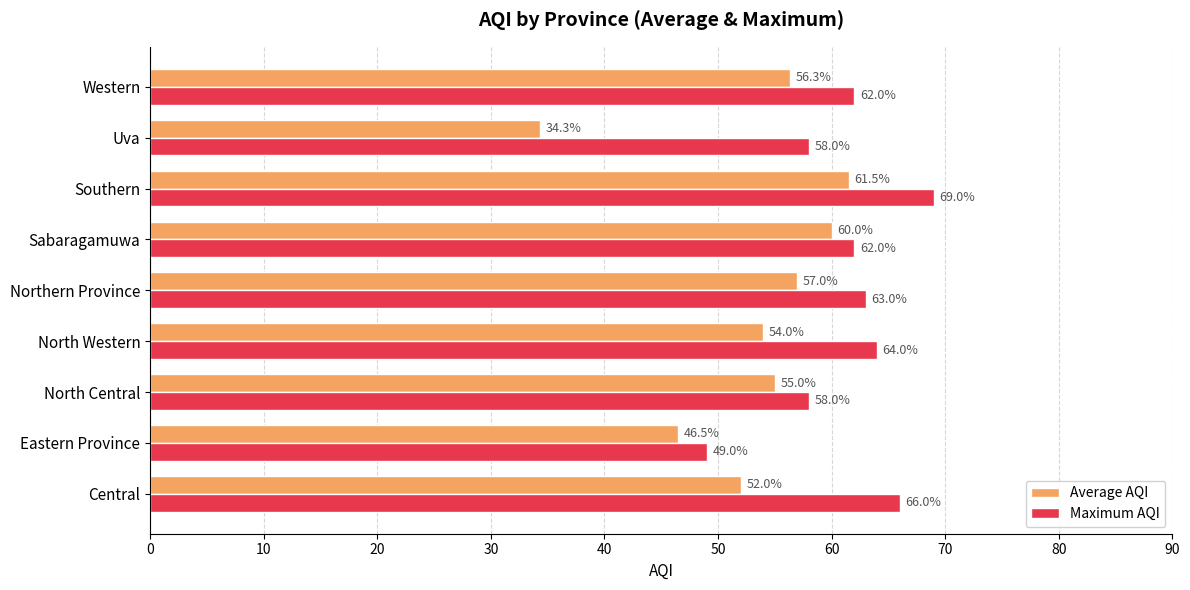

Which category has the highest value in the Average AQI series?

Southern